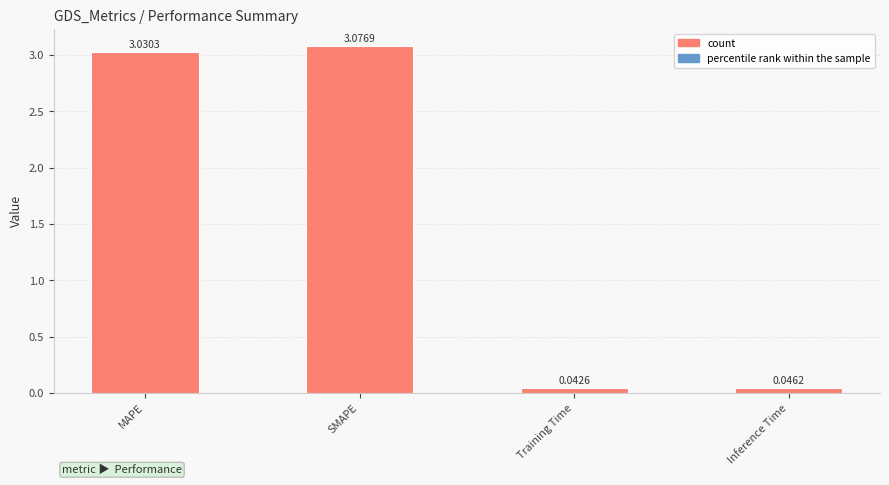

At which label does the data first exceed 3?

MAPE